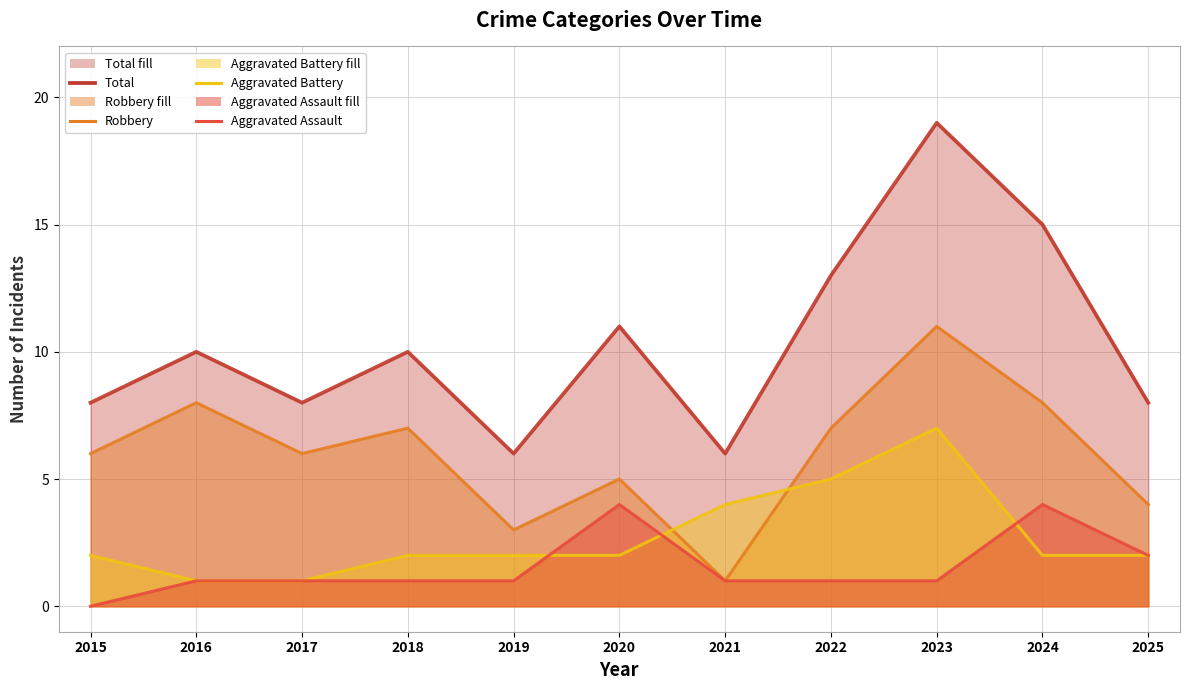

Where is Total nearest to the value 12?

2020